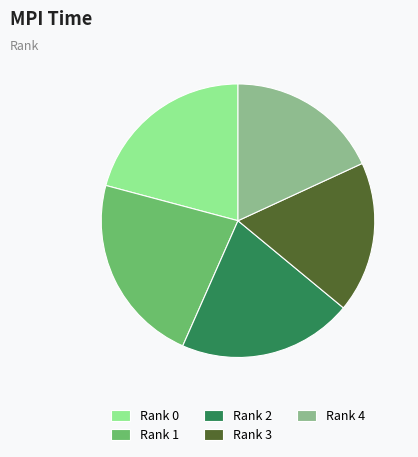

Do Rank 1 and Rank 4 together represent more than half of the pie?

No